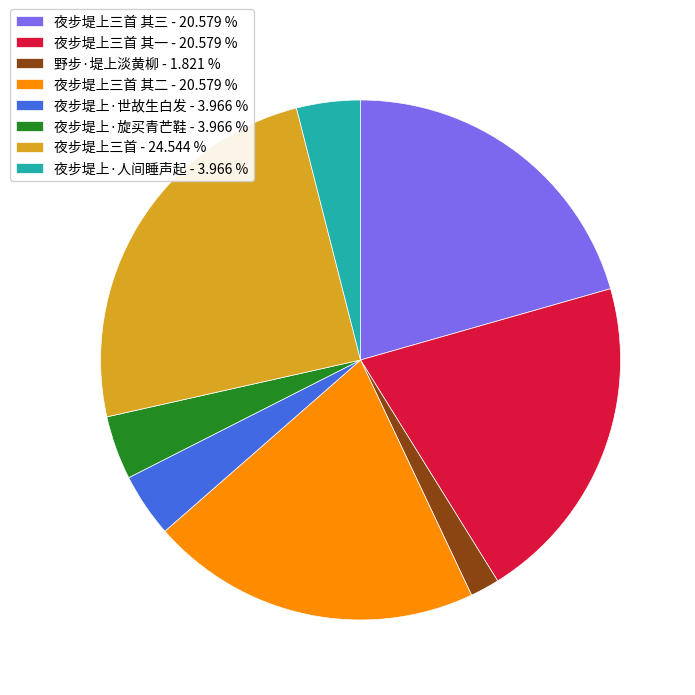

Count the number of slices in the pie.

8